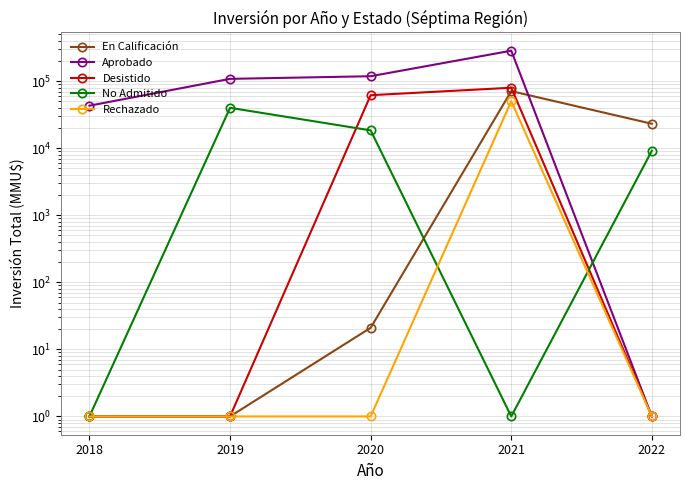

Is it true that En Calificación equals 118679 at 2021?

False